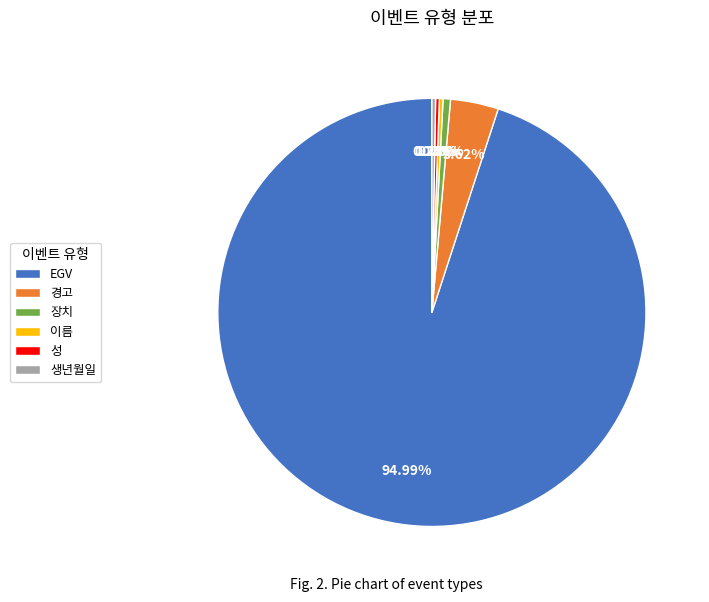

How much of the chart is everything except EGV?

5.3%